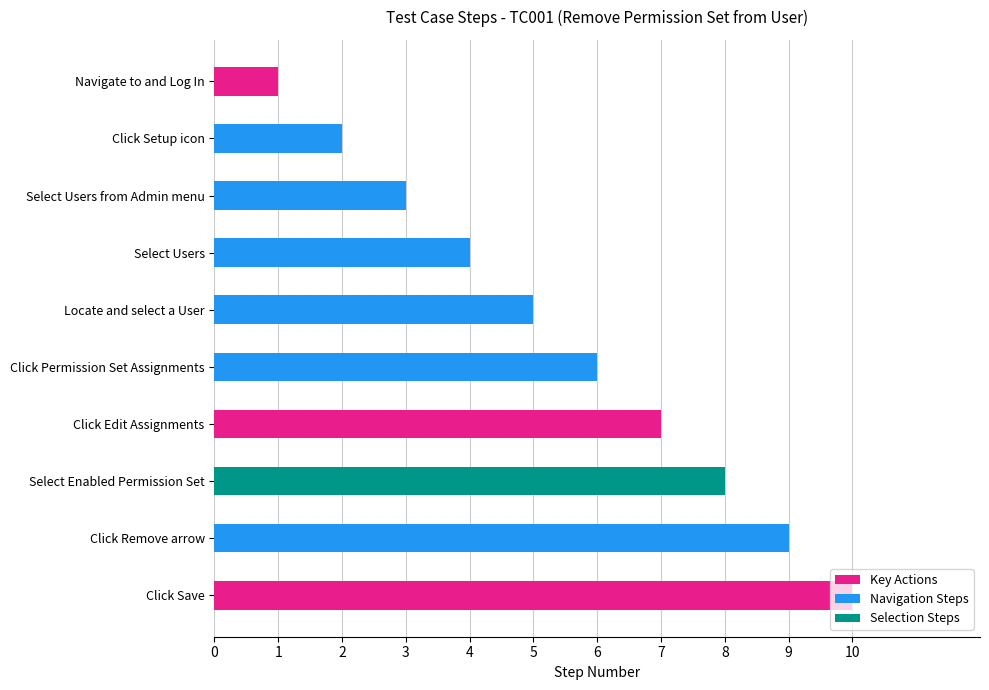

What is the average value?

6